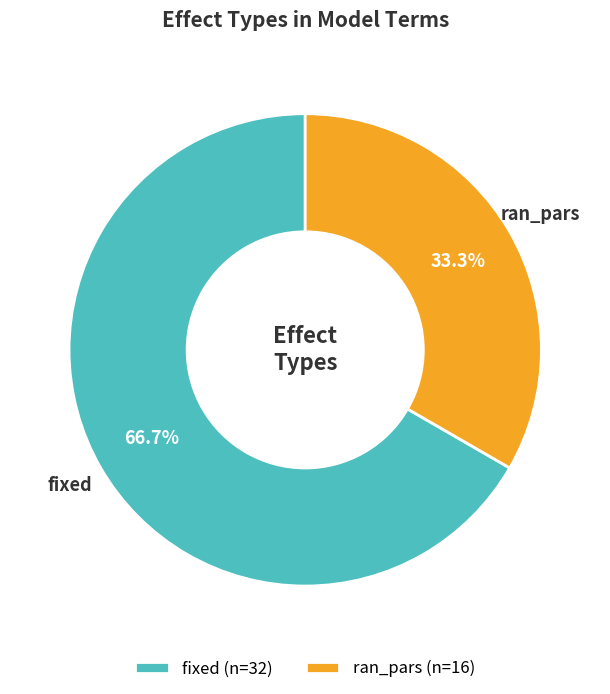

True or false: fixed accounts for 67% of the total.

True